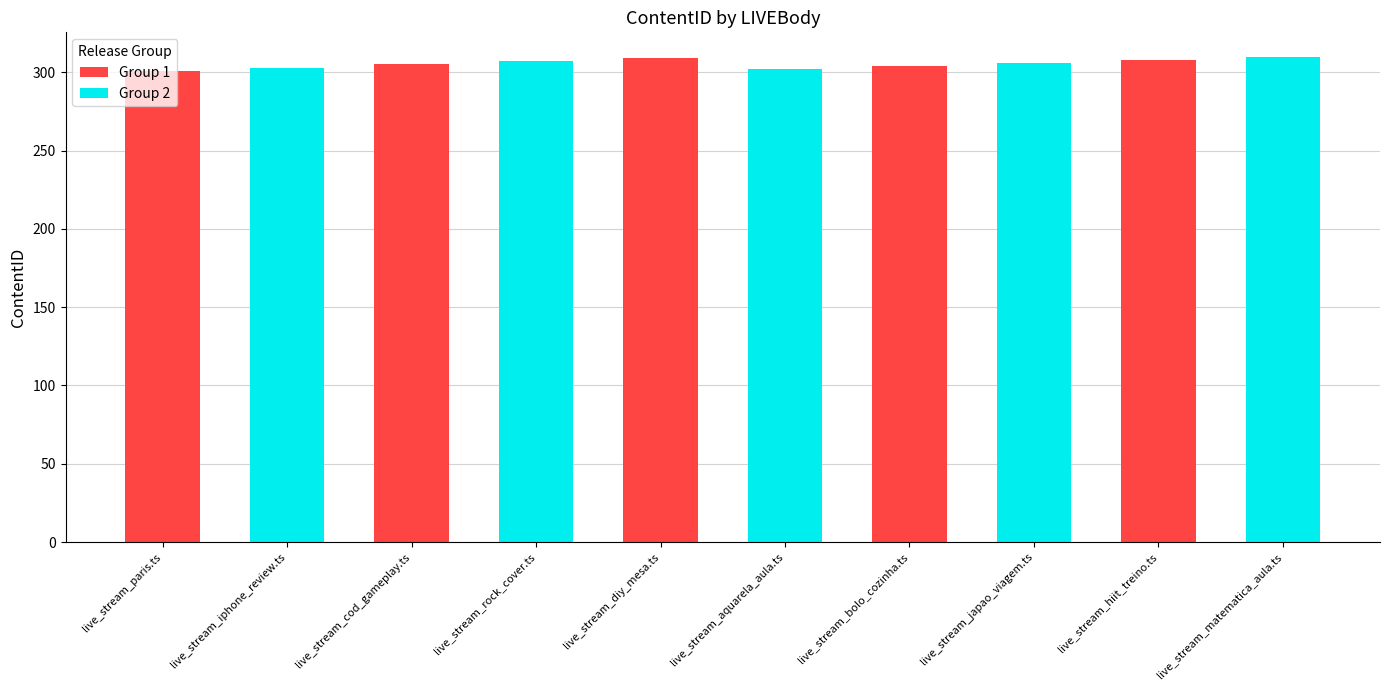

How many categories are shown in the chart?

5